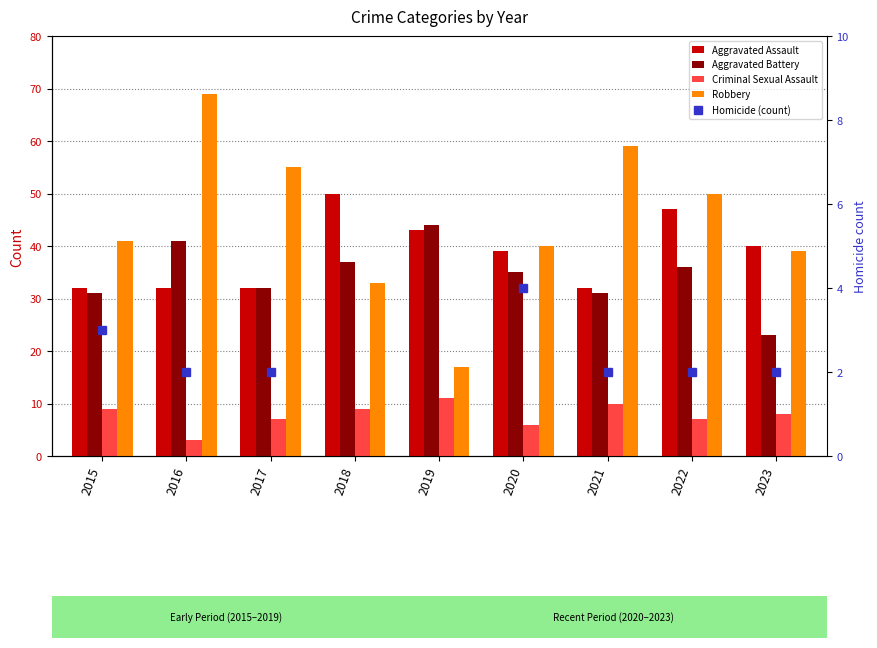

Rank the series at 2015 from highest to lowest value.

Robbery, Aggravated Assault, Aggravated Battery, Criminal Sexual Assault, Homicide (count)